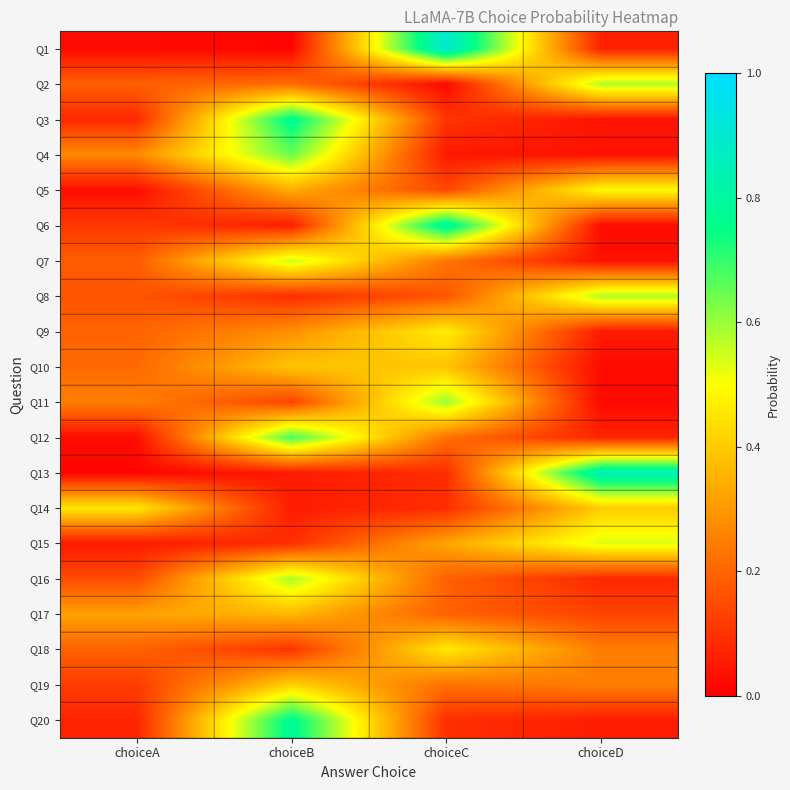

How many series are shown in this chart?

20